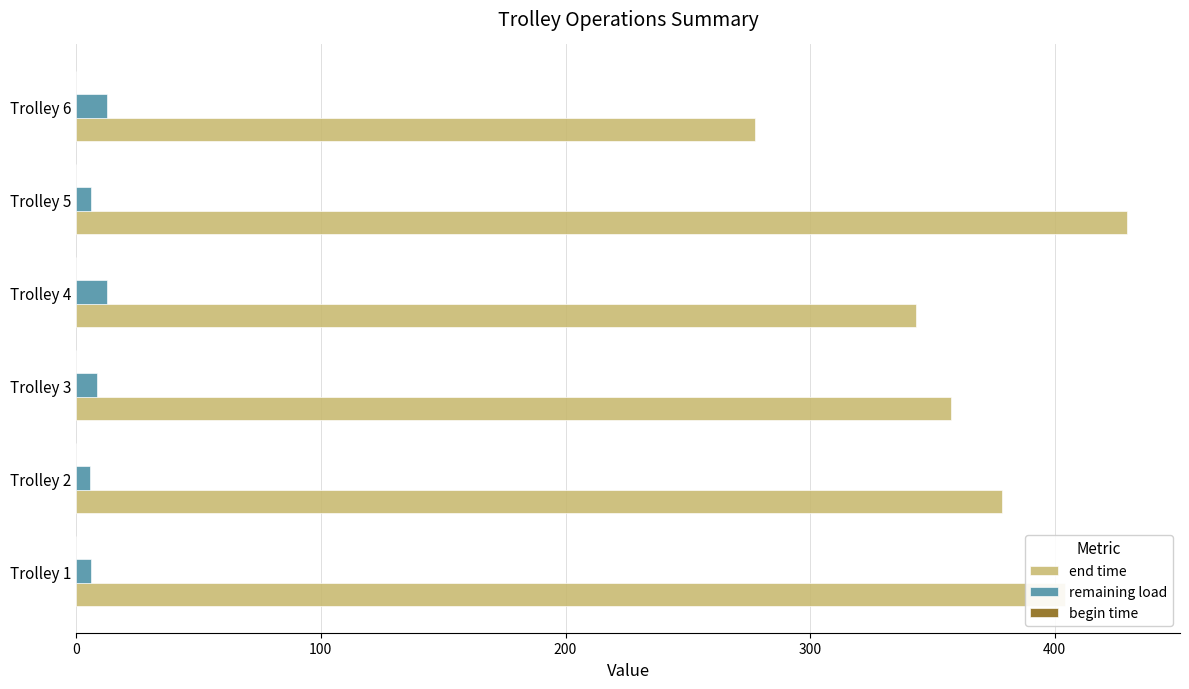

What is the highest value of the end time series?

429.7